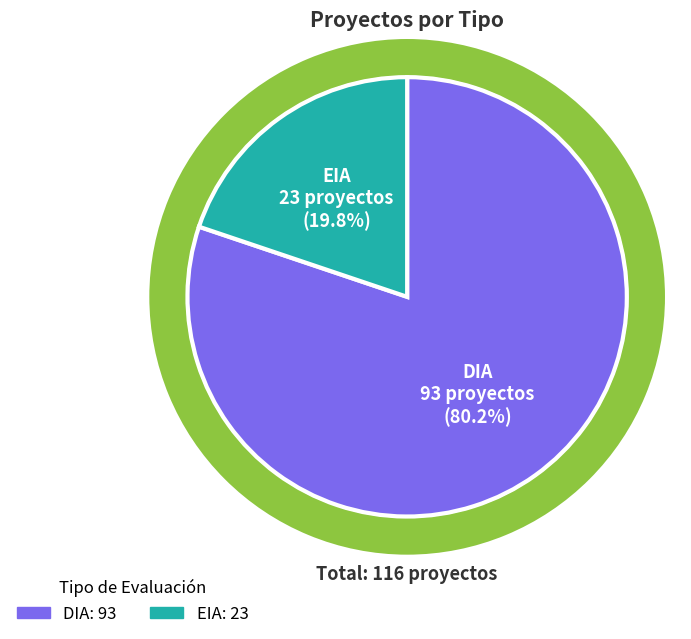

What is the total percentage of EIA and DIA?

100.0%